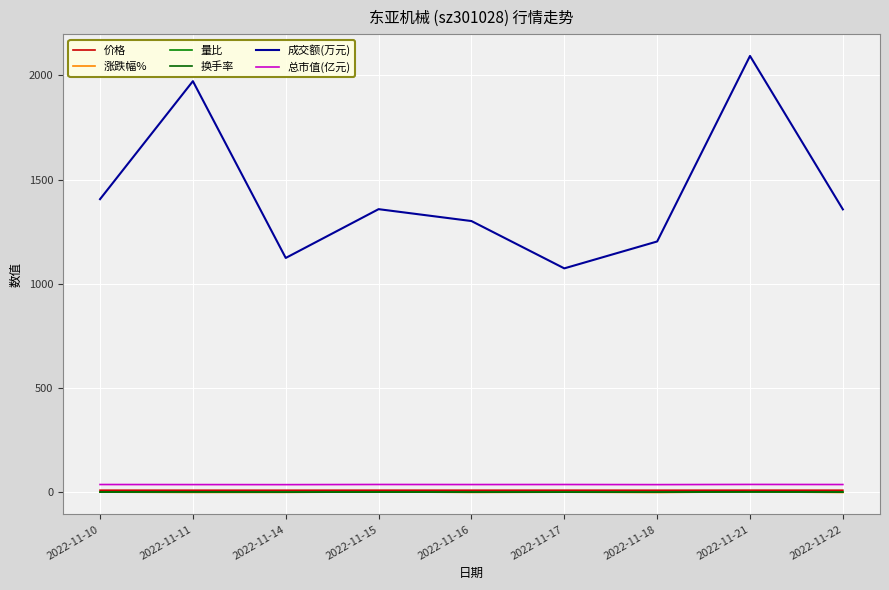

Is this an area chart (filled region under the line)?

No